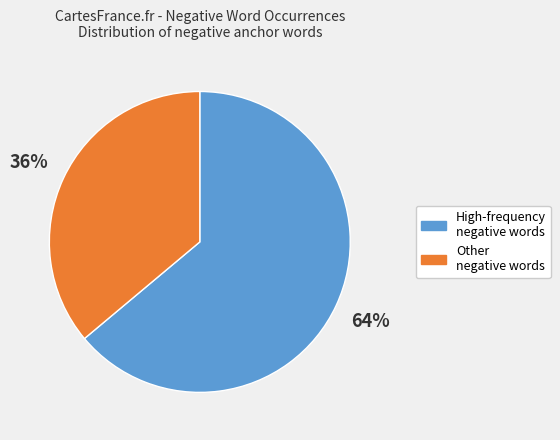

Is there any slice that represents more than half of the pie?

Yes